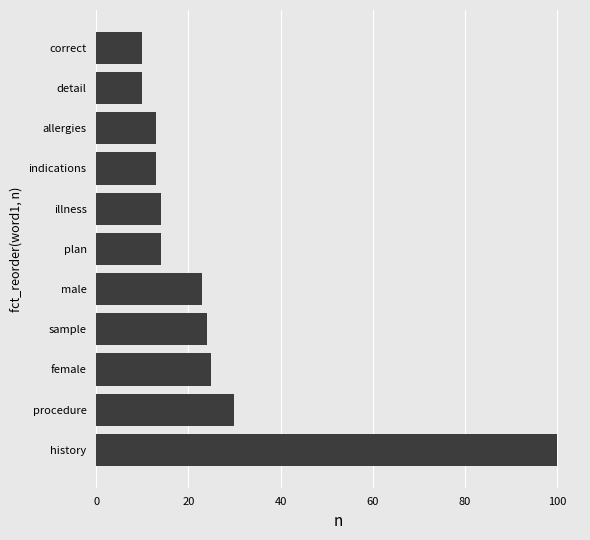

What is the difference between the maximum and minimum values?

90